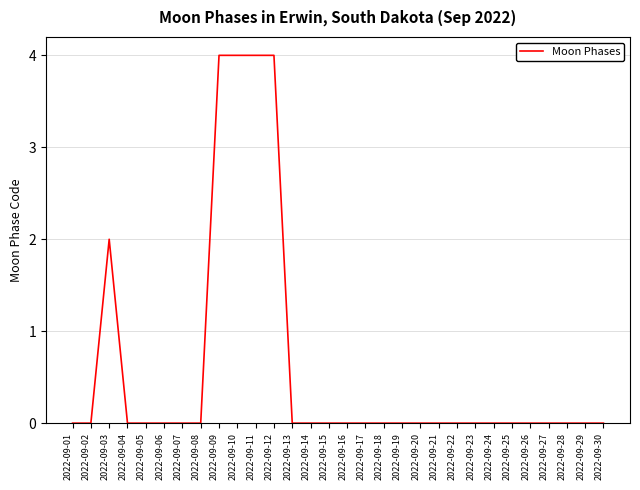

Reading left to right, what are all the values shown in this chart?

2022-09-01=0	2022-09-02=0	2022-09-03=2	2022-09-04=0	2022-09-05=0	2022-09-06=0	2022-09-07=0	2022-09-08=0	2022-09-09=4	2022-09-10=4	2022-09-11=4	2022-09-12=4	2022-09-13=0	2022-09-14=0	2022-09-15=0	2022-09-16=0	2022-09-17=0	2022-09-18=0	2022-09-19=0	2022-09-20=0	2022-09-21=0	2022-09-22=0	2022-09-23=0	2022-09-24=0	2022-09-25=0	2022-09-26=0	2022-09-27=0	2022-09-28=0	2022-09-29=0	2022-09-30=0